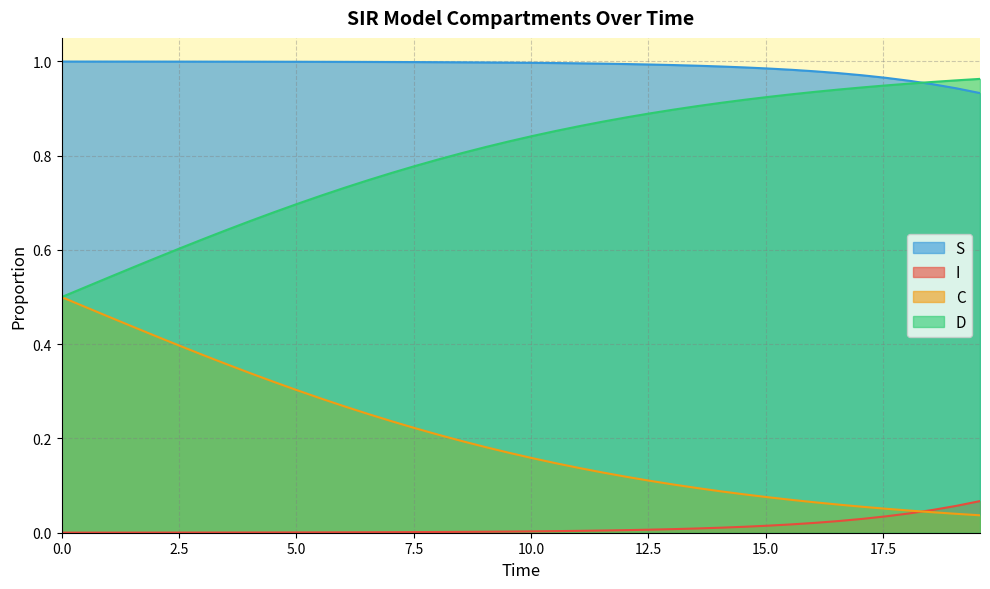

Rank the series by their average value, from highest to lowest.

S, D, C, I